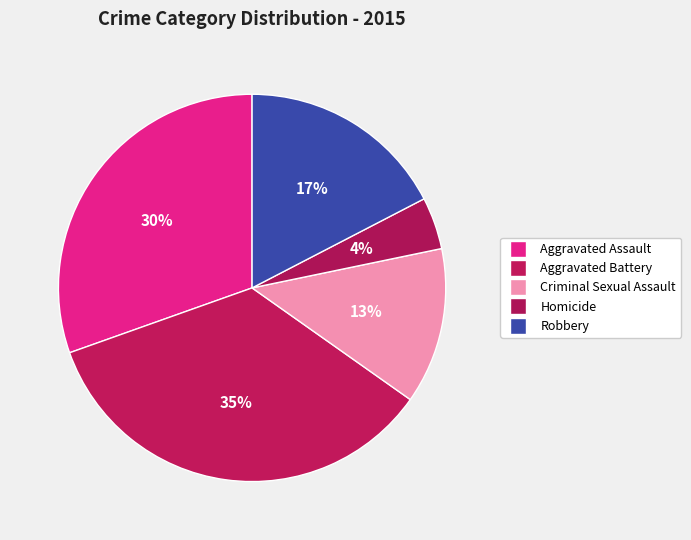

How many slices are in this pie chart?

5